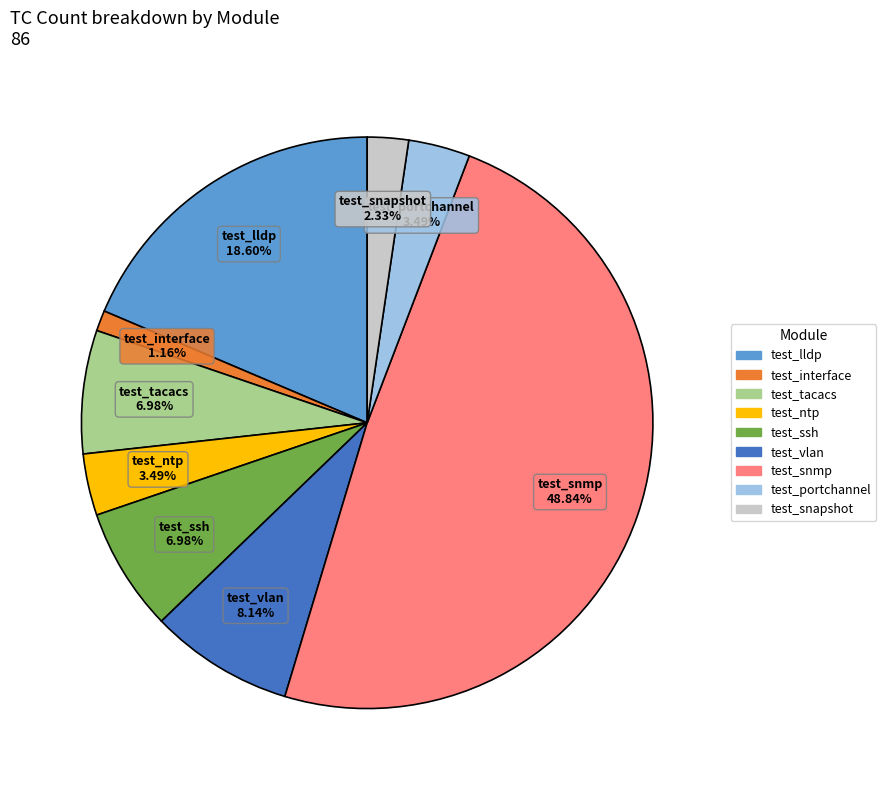

Does any single category account for the majority?

No